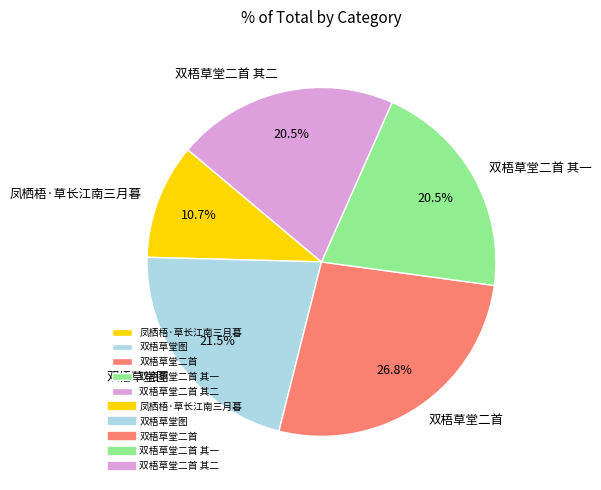

What is the smallest slice in the pie chart?

凤栖梧·草长江南三月暮